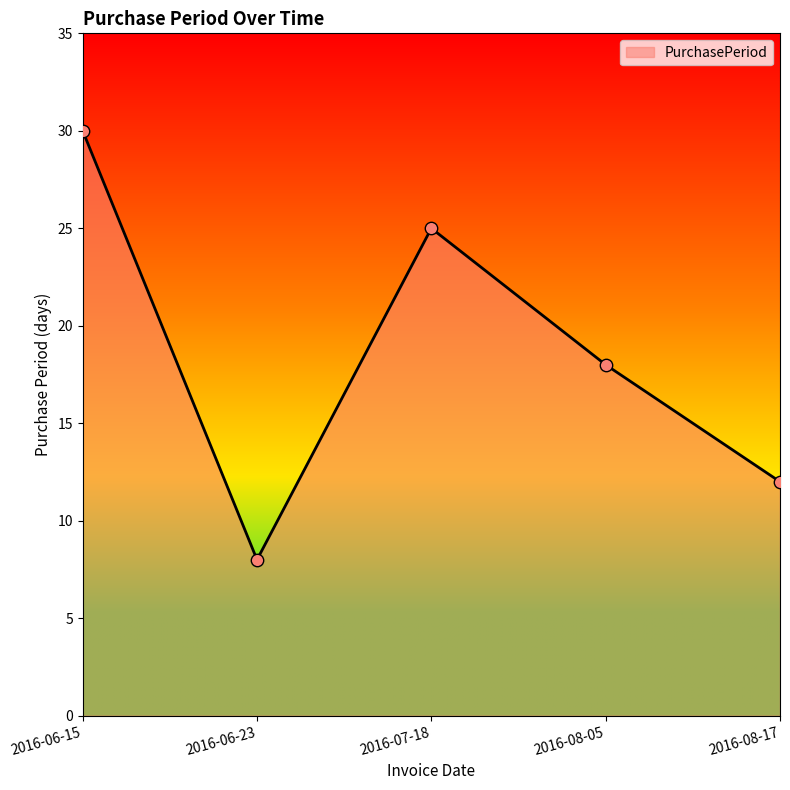

Between 2016-08-17 and 2016-07-18, which is larger?

2016-07-18